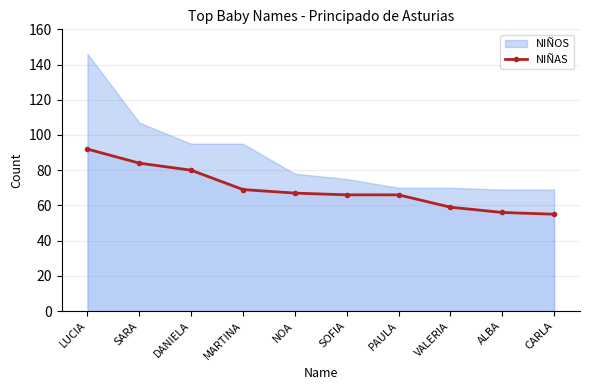

List the labels in order of value, largest first.

LUCIA, SARA, DANIELA, MARTINA, NOA, SOFIA, PAULA, VALERIA, ALBA, CARLA